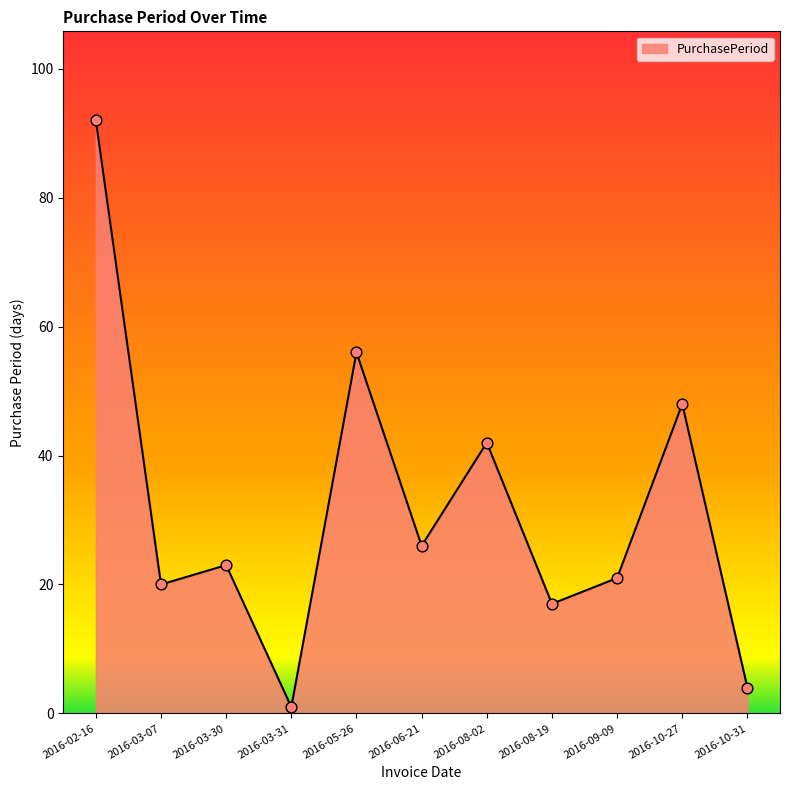

Approximately how many times larger is the value at 2016-10-31 compared to 2016-05-26?

0.1